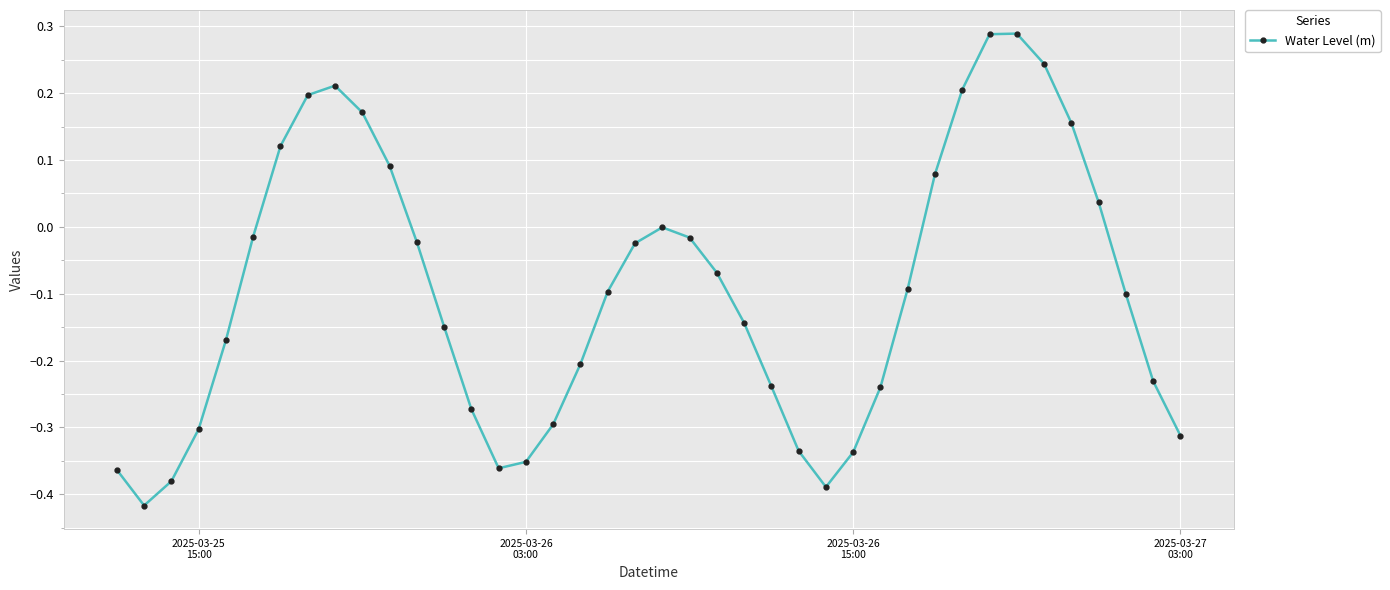

What is the sum of all values?

-3.8